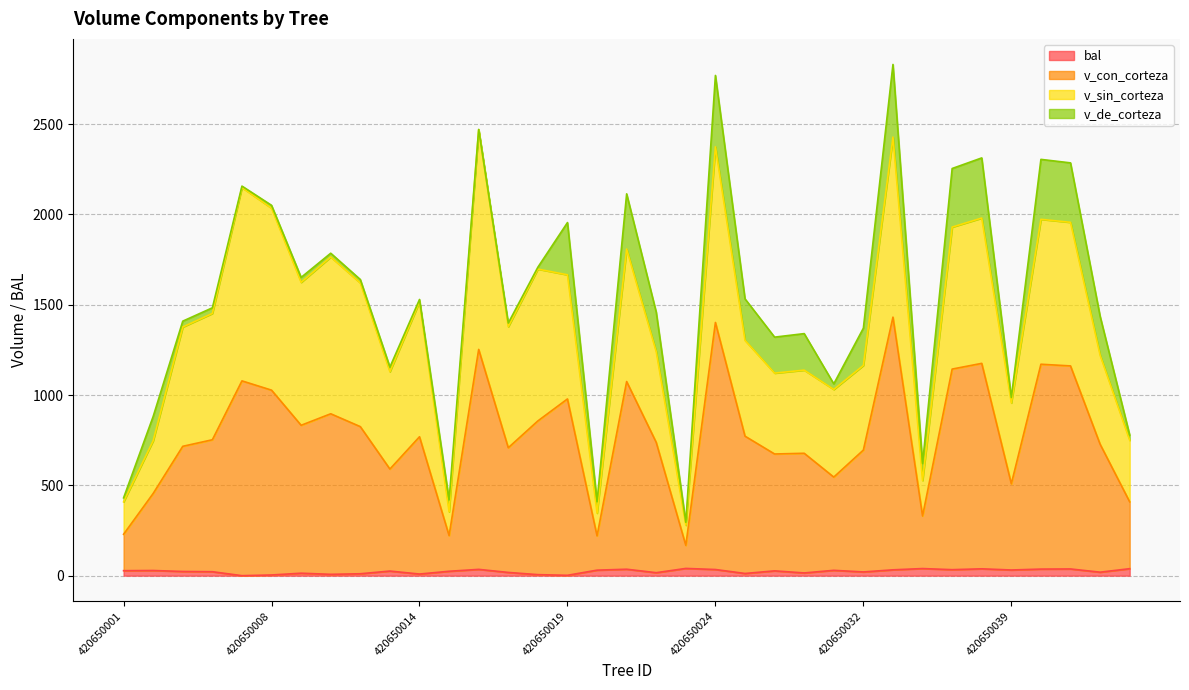

Rank the categories by bal value from lowest to highest.

420650007, 420650019, 420650008, 420650018, 420650011, 420650014, 420650012, 420650025, 420650009, 420650028, 420650022, 420650017, 420650047, 420650032, 420650006, 420650005, 420650015, 420650013, 420650027, 420650001, 420650002, 420650031, 420650020, 420650039, 420650033, 420650035, 420650024, 420650016, 420650021, 420650041, 420650045, 420650036, 420650048, 420650034, 420650023